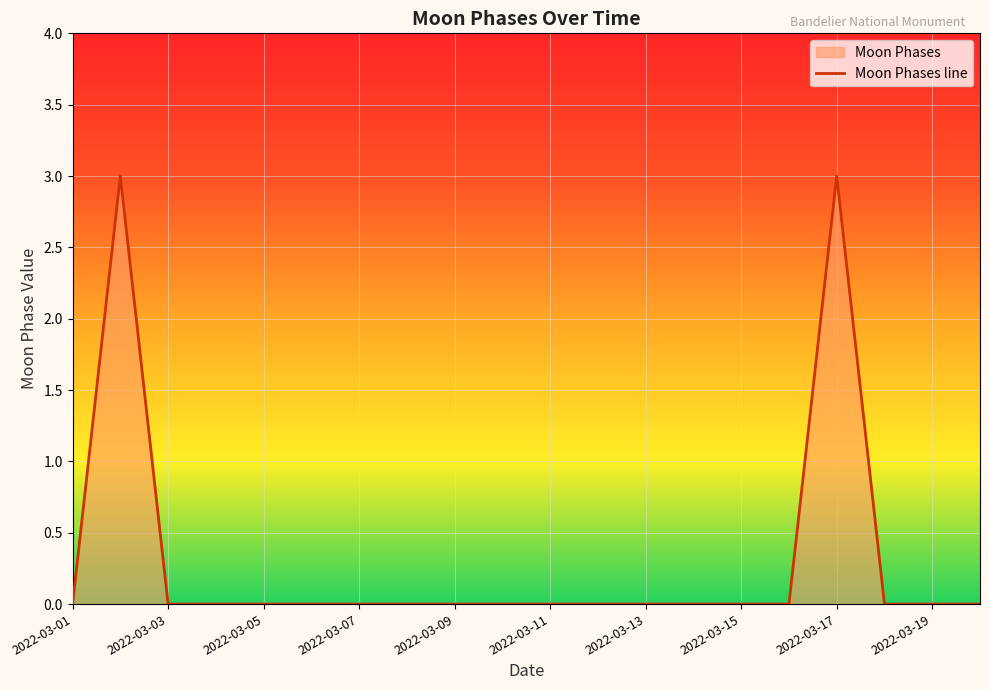

Reading left to right, list all the values displayed in this chart.

2022-03-01=0	2022-03-02=3	2022-03-03=0	2022-03-04=0	2022-03-05=0	2022-03-06=0	2022-03-07=0	2022-03-08=0	2022-03-09=0	2022-03-10=0	2022-03-11=0	2022-03-12=0	2022-03-13=0	2022-03-14=0	2022-03-15=0	2022-03-16=0	2022-03-17=3	2022-03-18=0	2022-03-19=0	2022-03-20=0